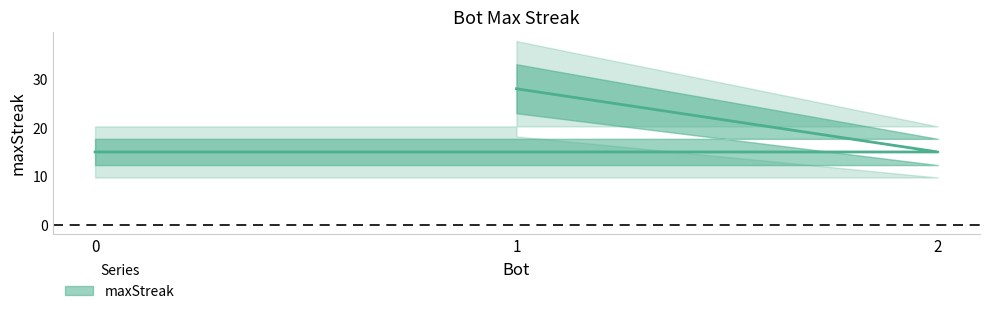

What is the change in value from 1 to 0?

-13